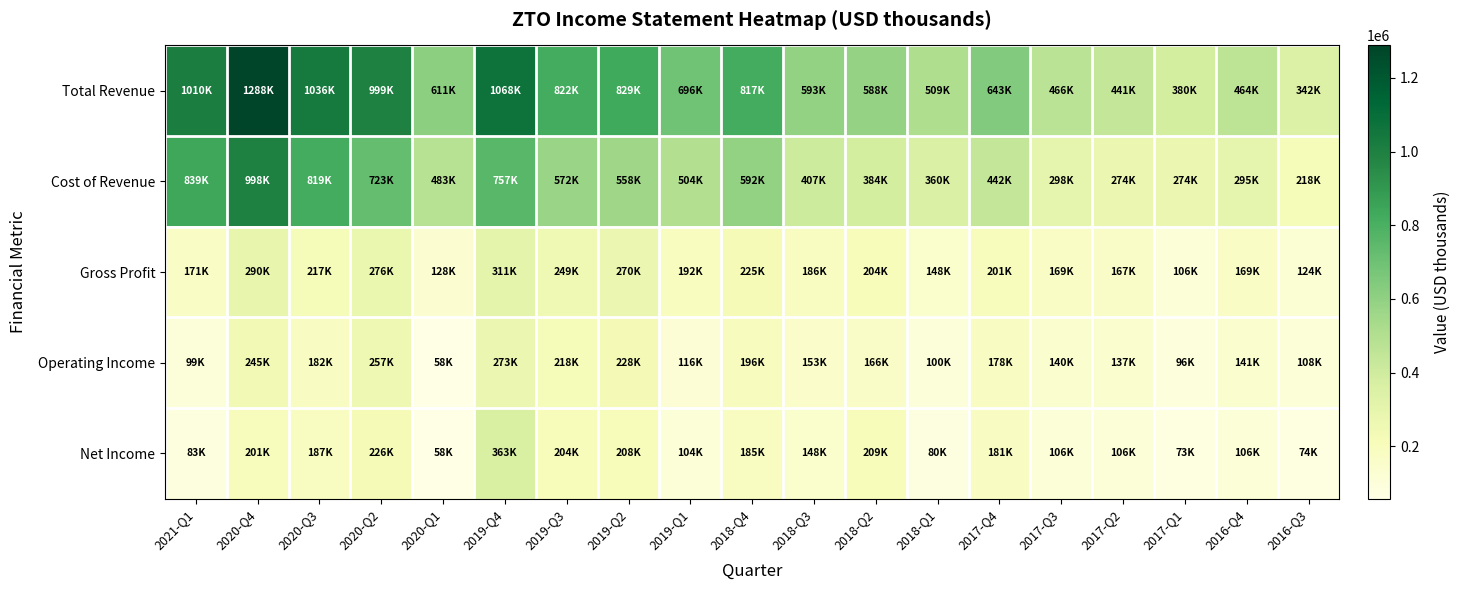

Count the number of categories in the chart.

19